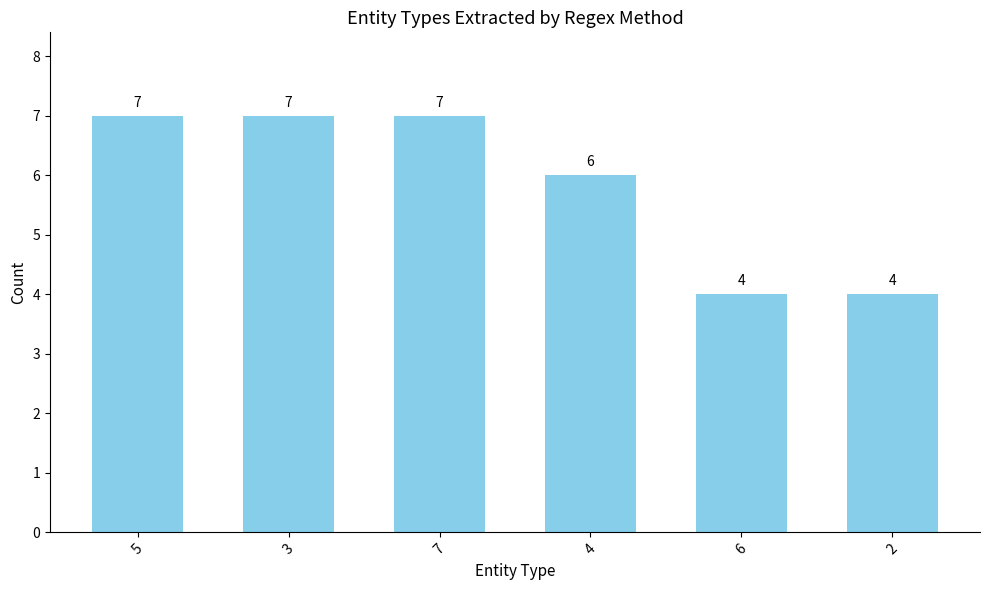

What is the difference between the maximum and second lowest values?

3